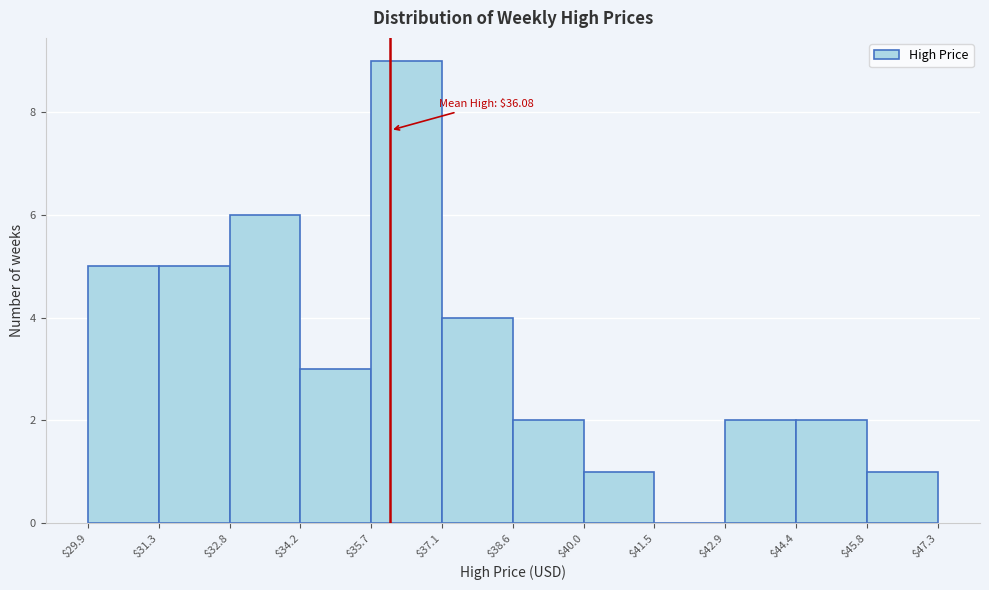

Which range on the x-axis has the tallest bar?

$35.7 to $37.1